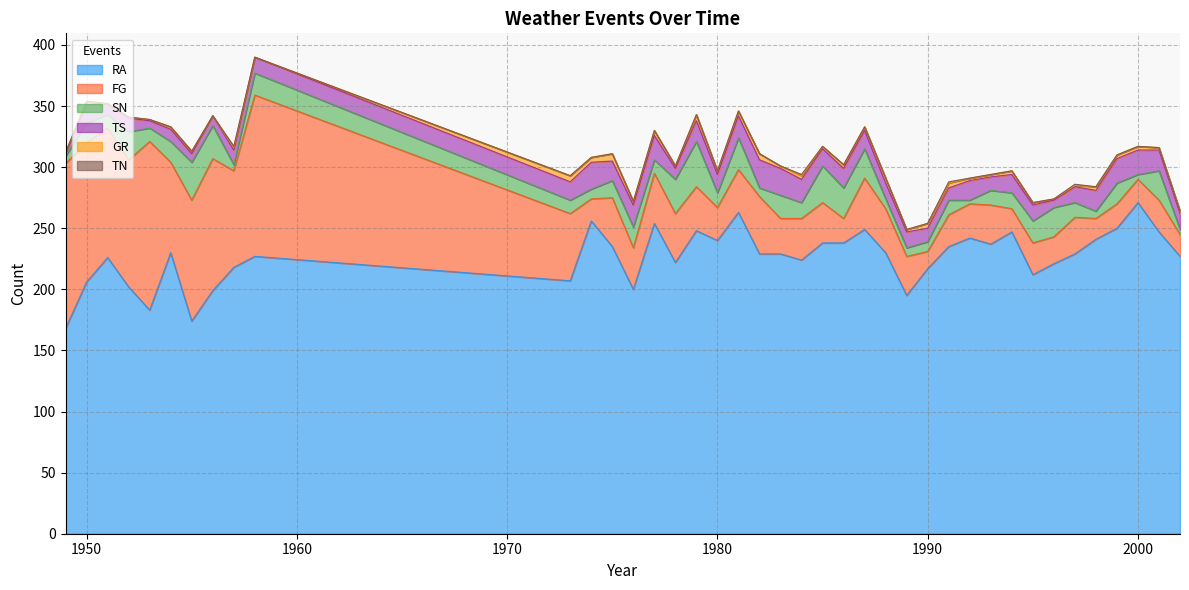

Where is TN nearest to the value 0?

1949